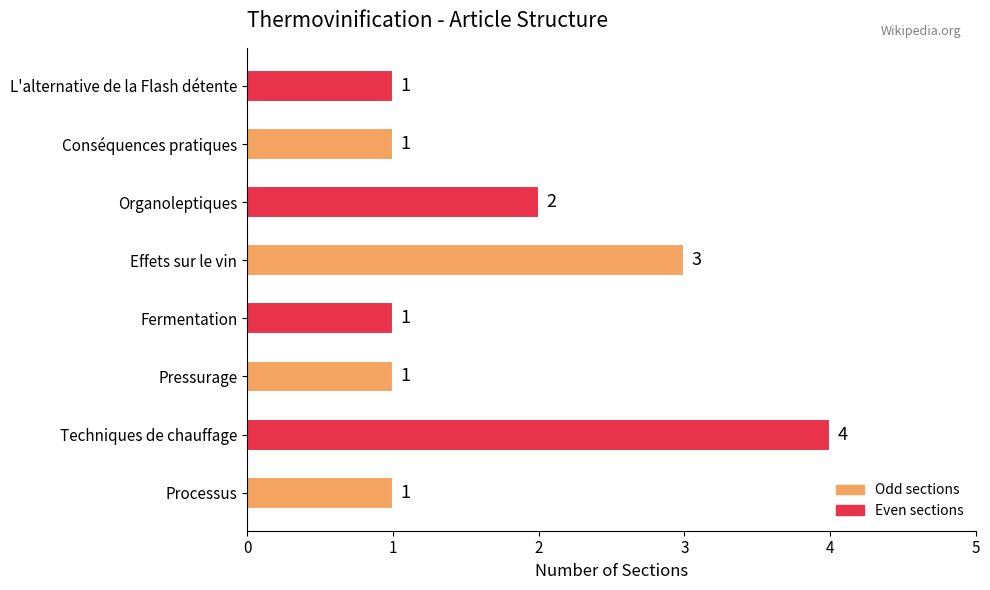

Between Organoleptiques and Pressurage, which is larger?

Organoleptiques